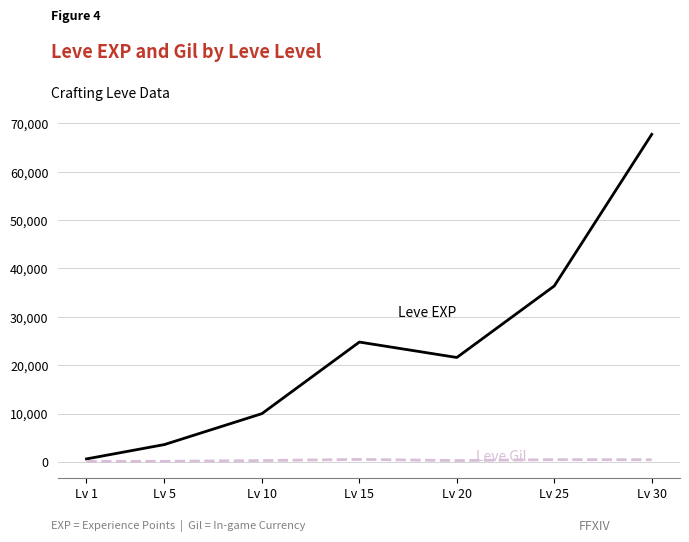

At which category is the sum across all series the highest?

Lv 30